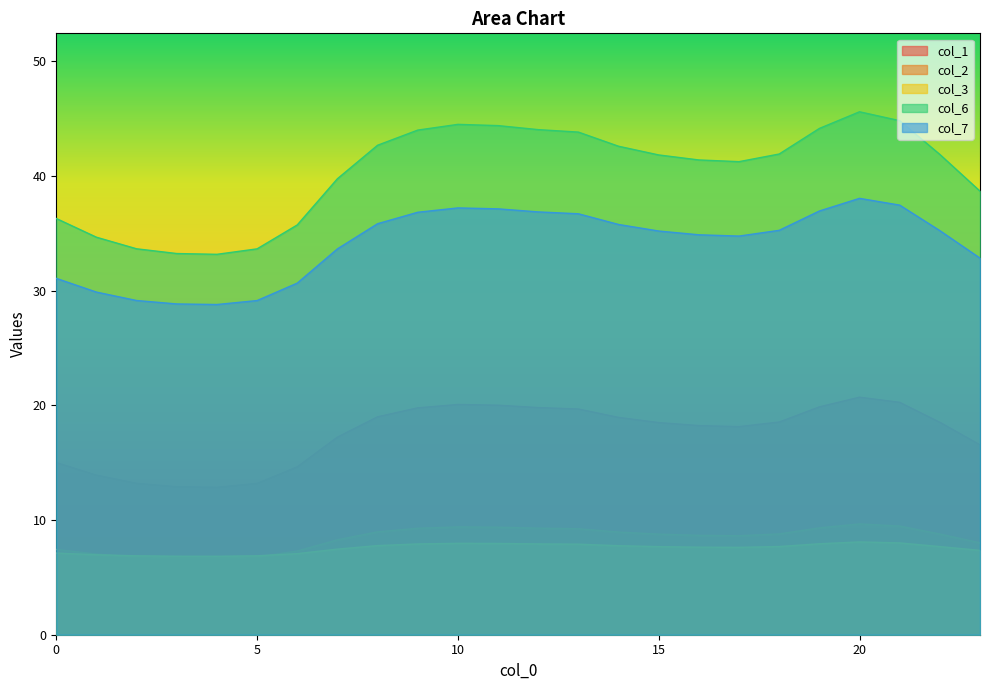

True or false: 0 and 2 intersect in this chart.

False